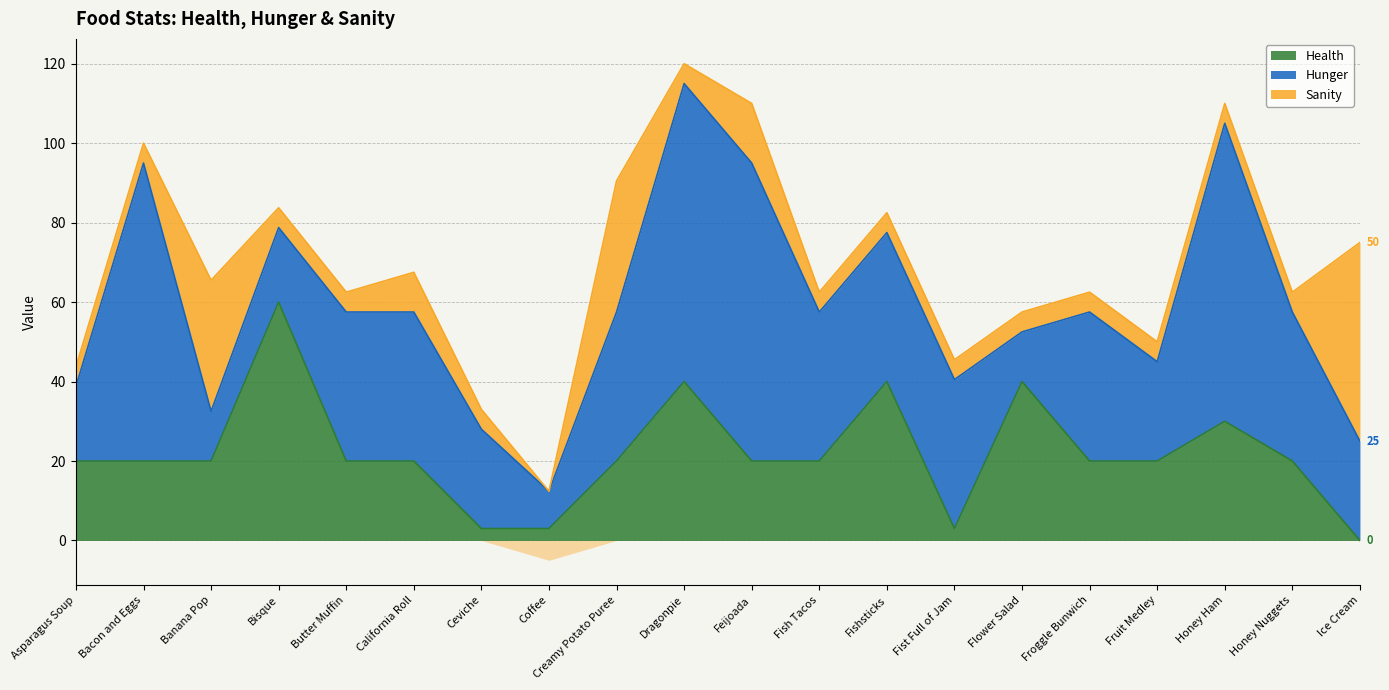

Reading right to left, what are all the values shown in this chart?

Health: 0.0	20.0	30.0	20.0	20.0	40.0	3.0	40.0	20.0	20.0	40.0	20.0	3.0	3.0	20.0	20.0	60.0	20.0	20.0	20.0
Hunger: 25.0	37.5	75.0	25.0	37.5	12.5	37.5	37.5	37.5	75.0	75.0	37.5	9.4	25.0	37.5	37.5	18.8	12.5	75.0	18.8
Sanity: 50.0	5.0	5.0	5.0	5.0	5.0	5.0	5.0	5.0	15.0	5.0	33.0	-5.0	5.0	10.0	5.0	5.0	33.0	5.0	5.0